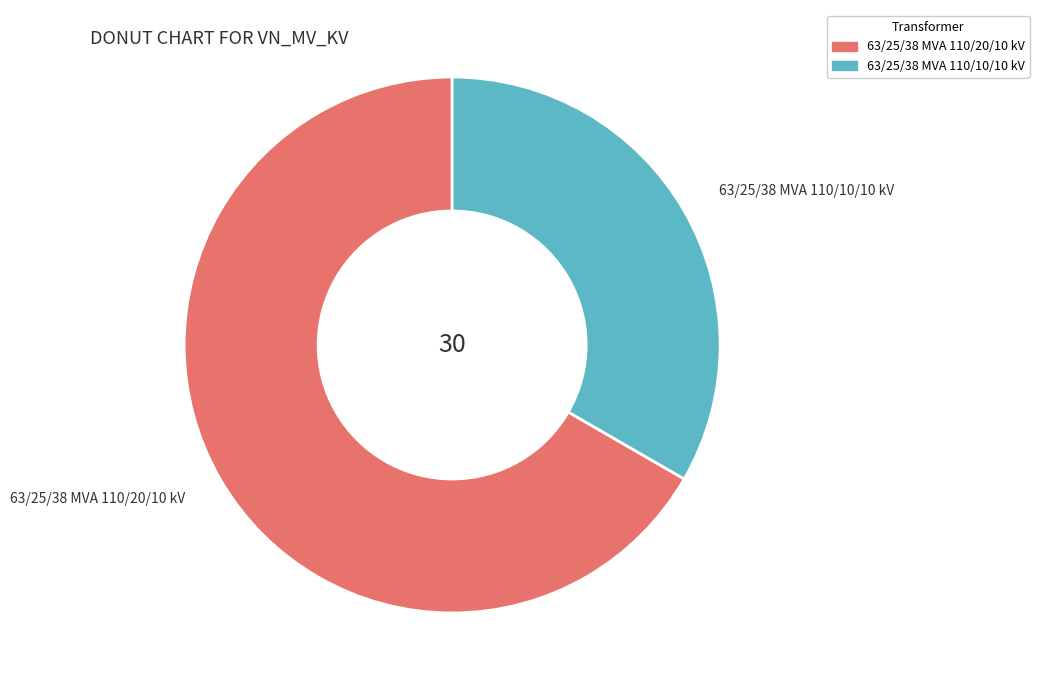

How many segments does this pie chart have?

2